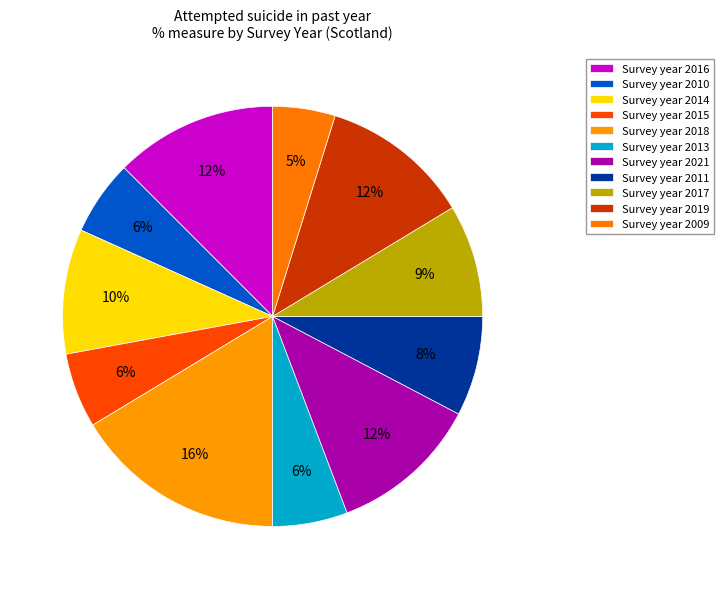

Count the number of slices in the pie.

11